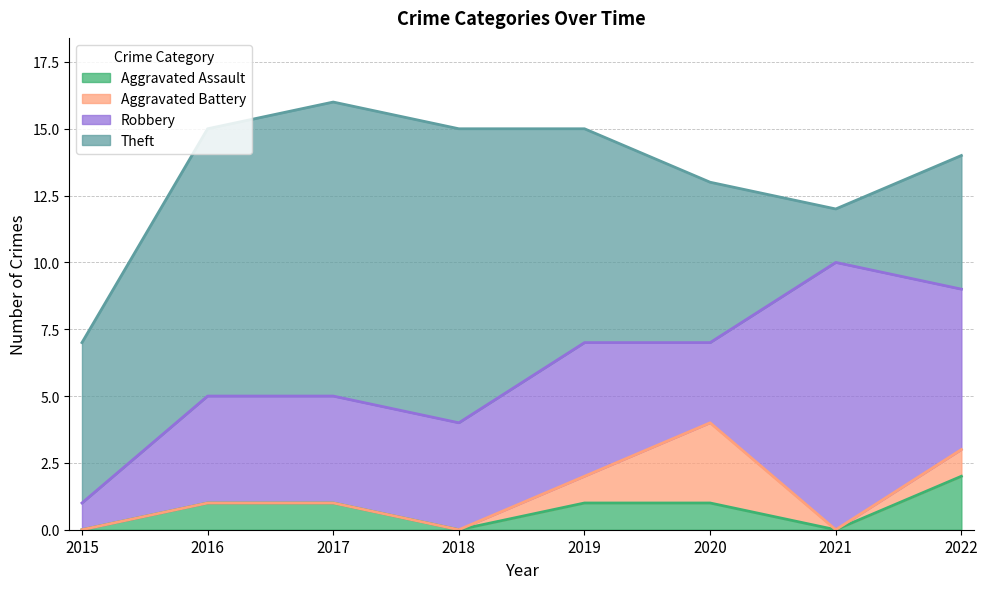

At 2015, list the series in order from largest to smallest.

Theft, Robbery, Aggravated Assault, Aggravated Battery